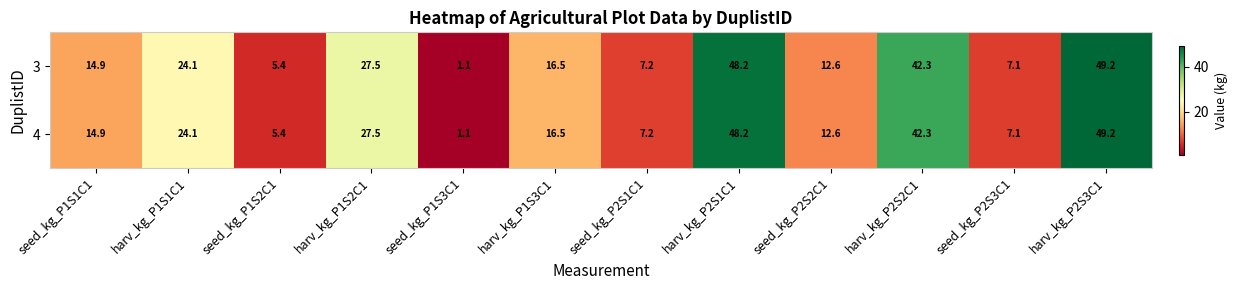

At which label does 4 reach its peak?

harv_kg_P2S3C1